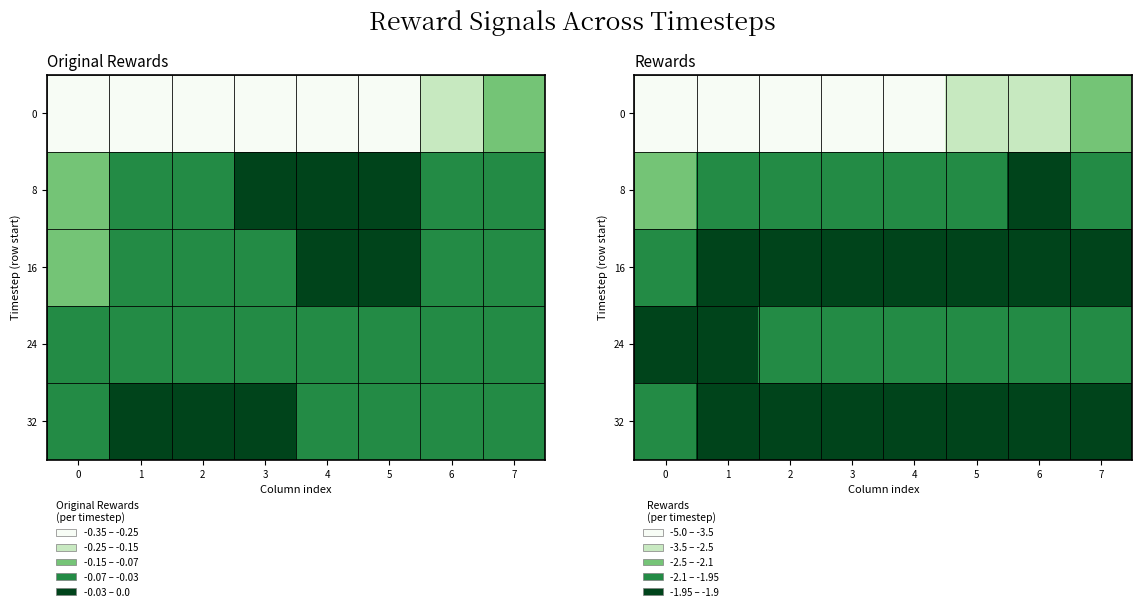

True or false: 16 has a value of -1.9 at 2.

True